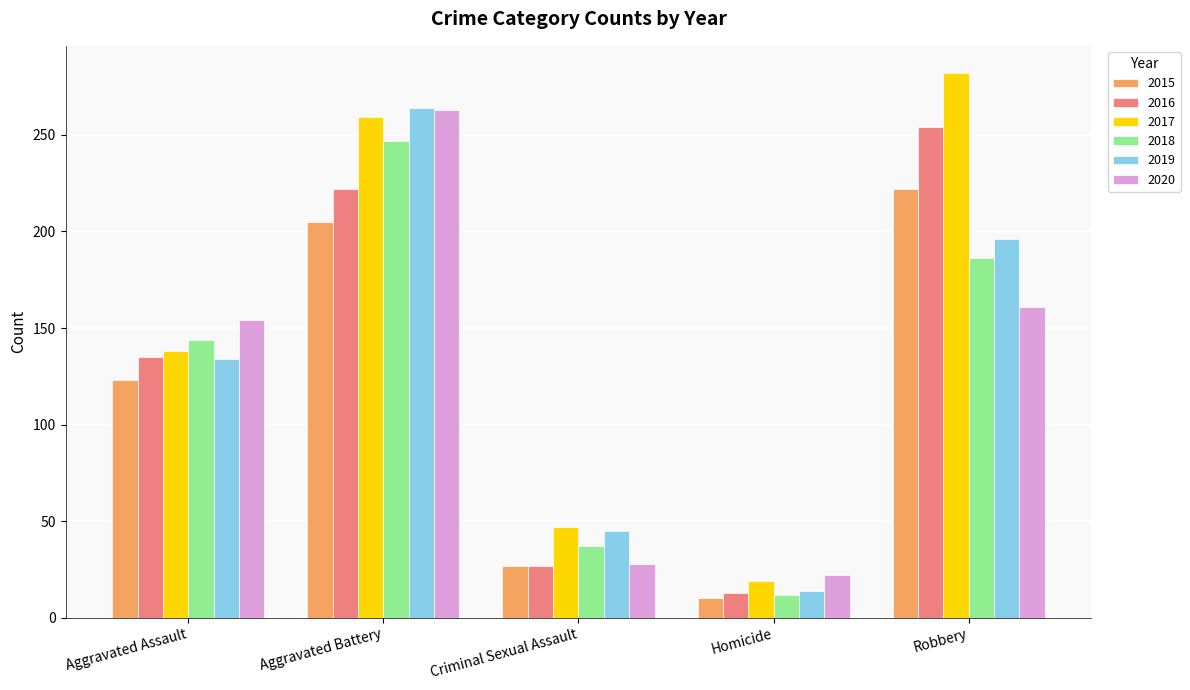

Reading right to left, list all the values displayed in this chart.

2015: 222	10	27	205	123
2016: 254	13	27	222	135
2017: 282	19	47	259	138
2018: 186	12	37	247	144
2019: 196	14	45	264	134
2020: 161	22	28	263	154